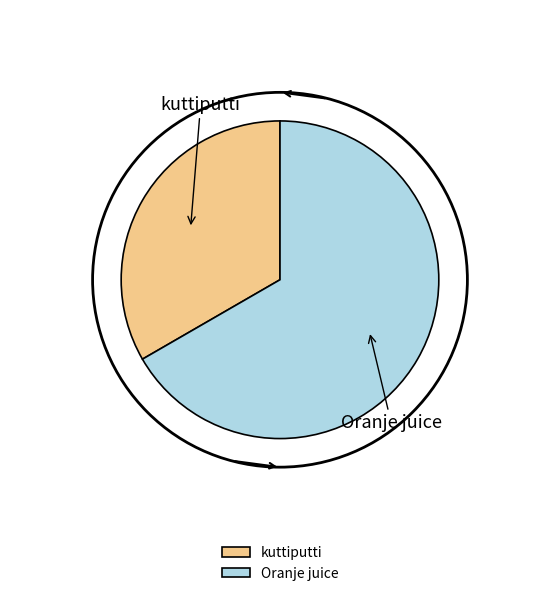

What is the largest slice in the pie chart?

Oranje juice